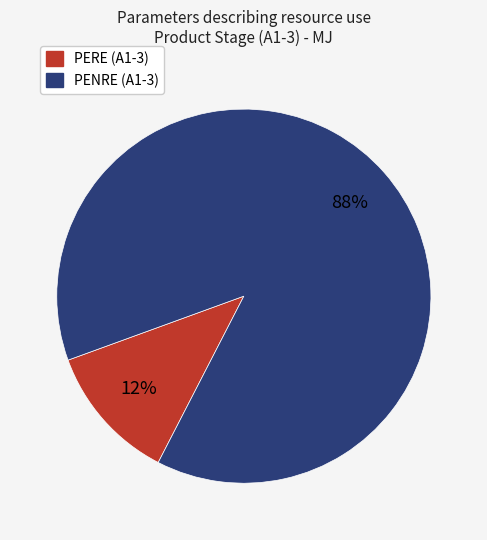

To the nearest percent, what is the difference between the largest and smallest slice percentages?

76%